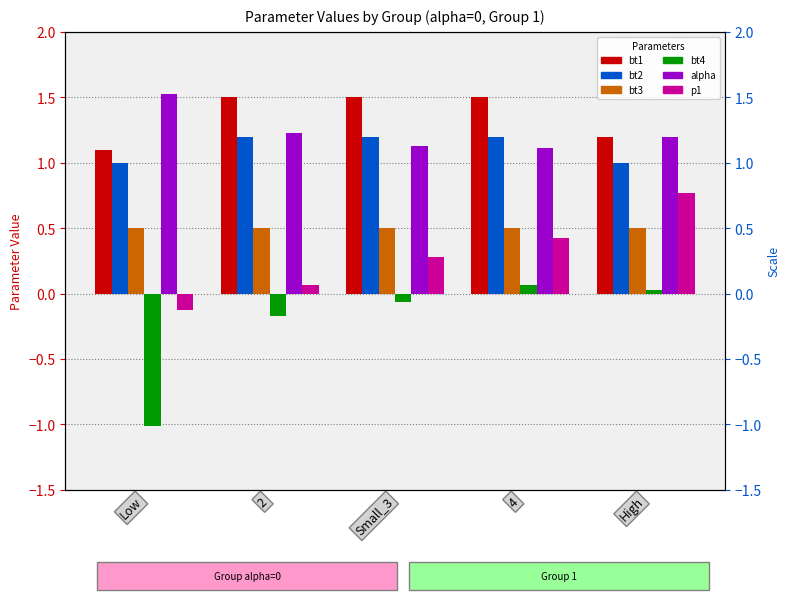

What is the total value across all series at 4?

4.8